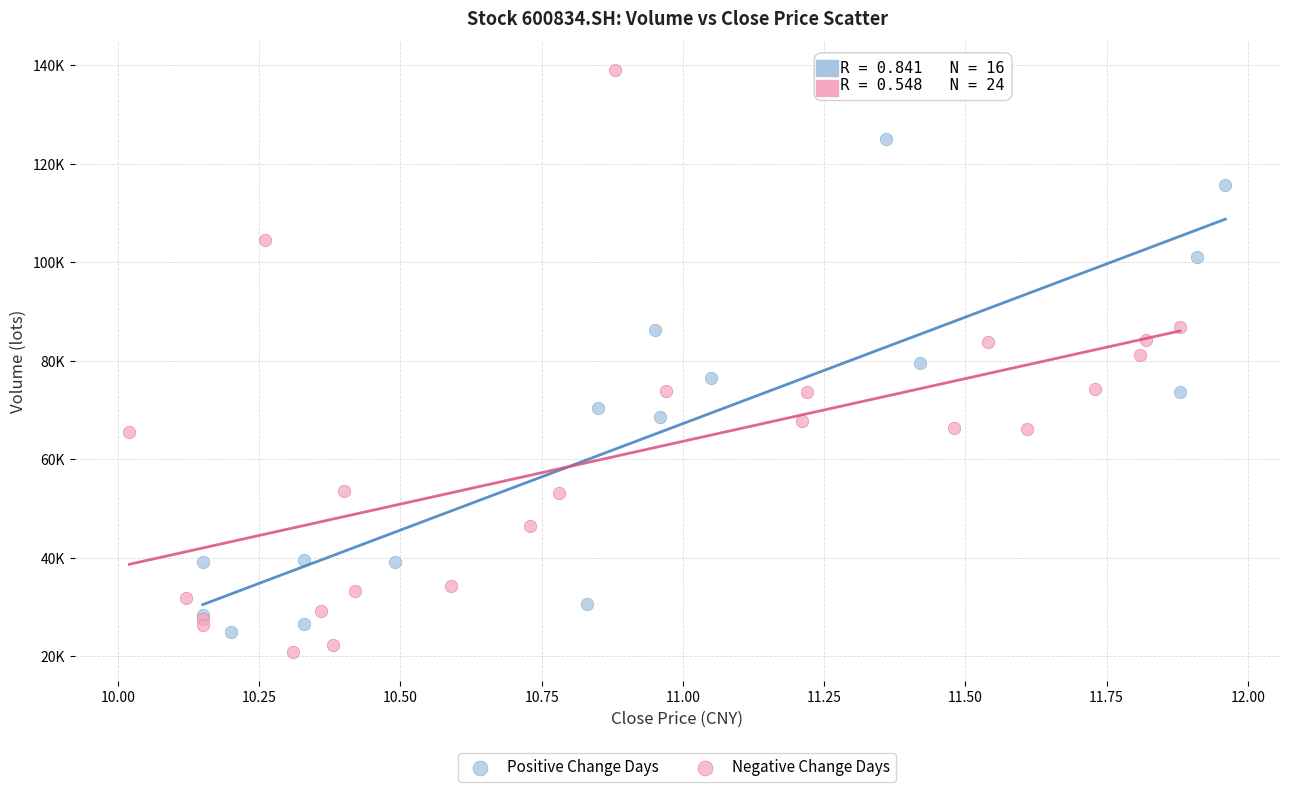

Which series has the widest spread of Y values?

Negative Change Days